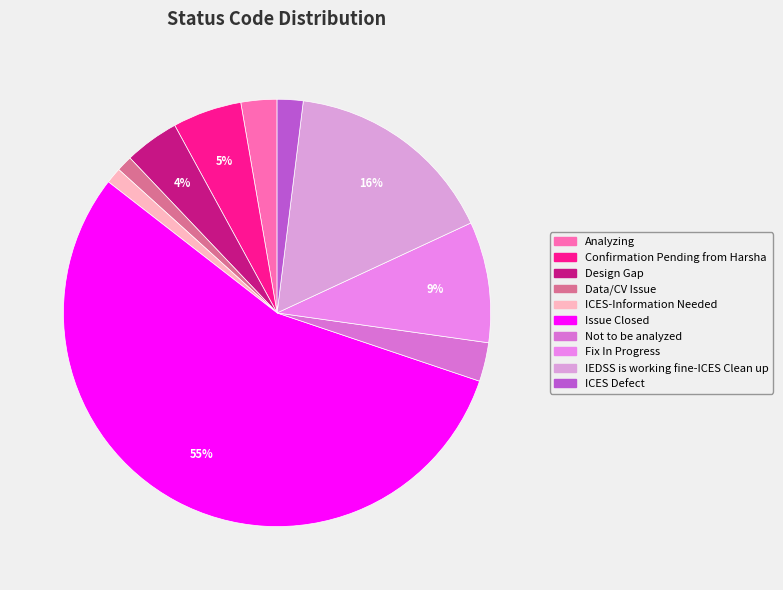

Between Fix In Progress and Design Gap, which is larger?

Fix In Progress